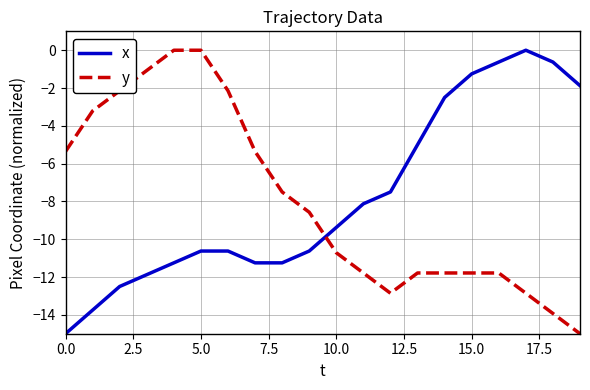

What is the difference between the maximum and second lowest values in the y series?

13.9